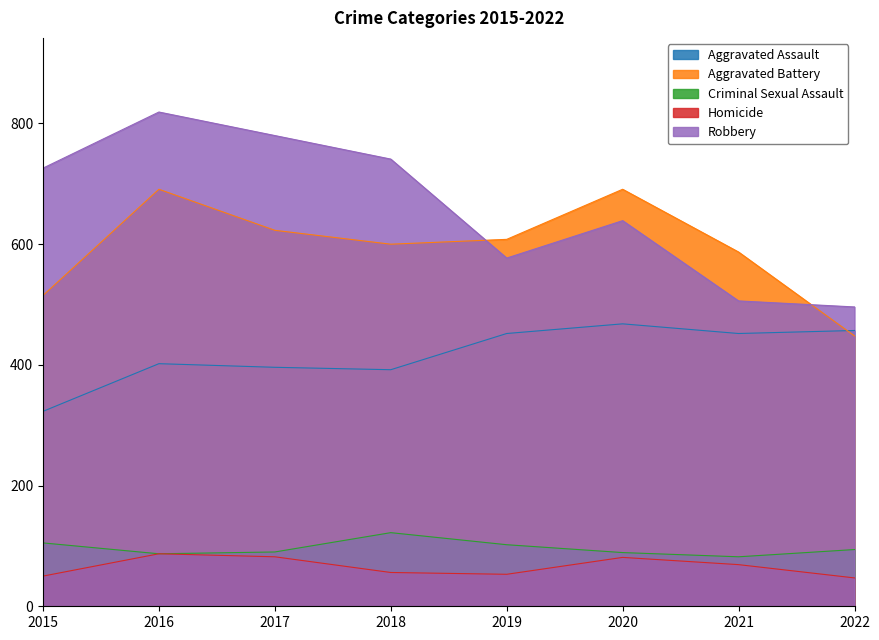

Rank the categories by Robbery value from highest to lowest.

2016, 2017, 2018, 2015, 2020, 2019, 2021, 2022